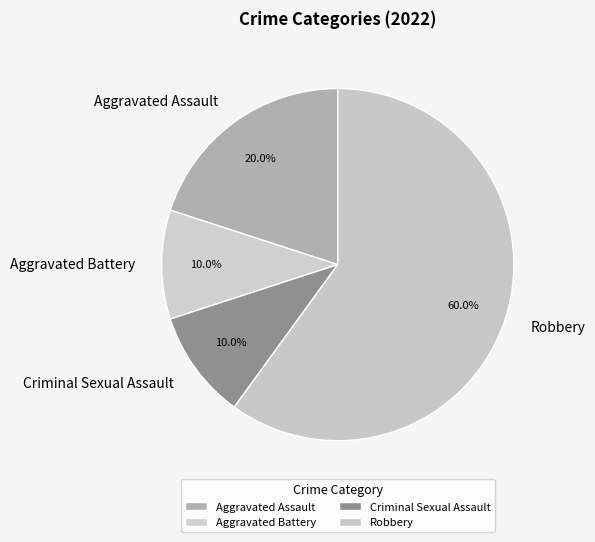

What percentage is the Criminal Sexual Assault slice, to the nearest percent?

10%